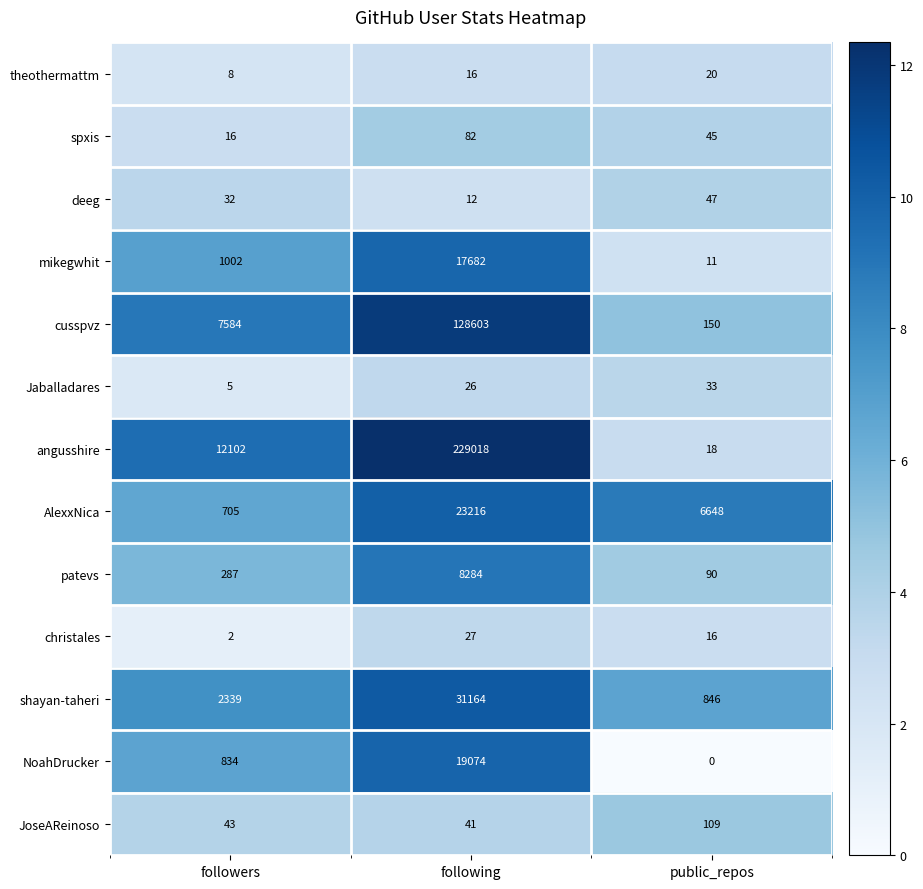

What is the difference between the highest and lowest values at followers?

12100